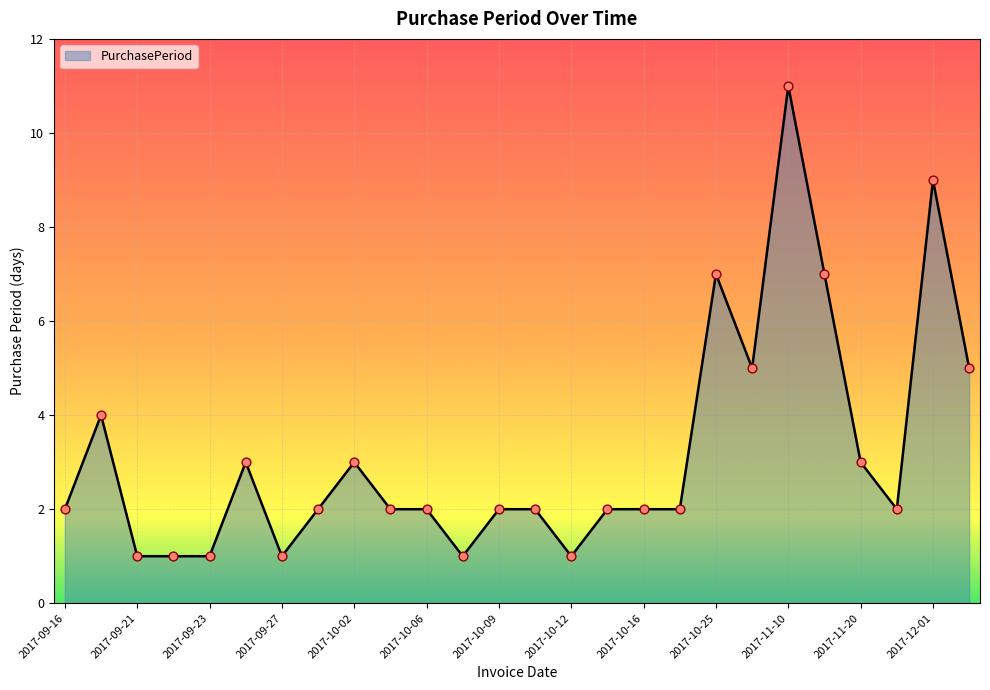

What is the greatest value displayed?

11